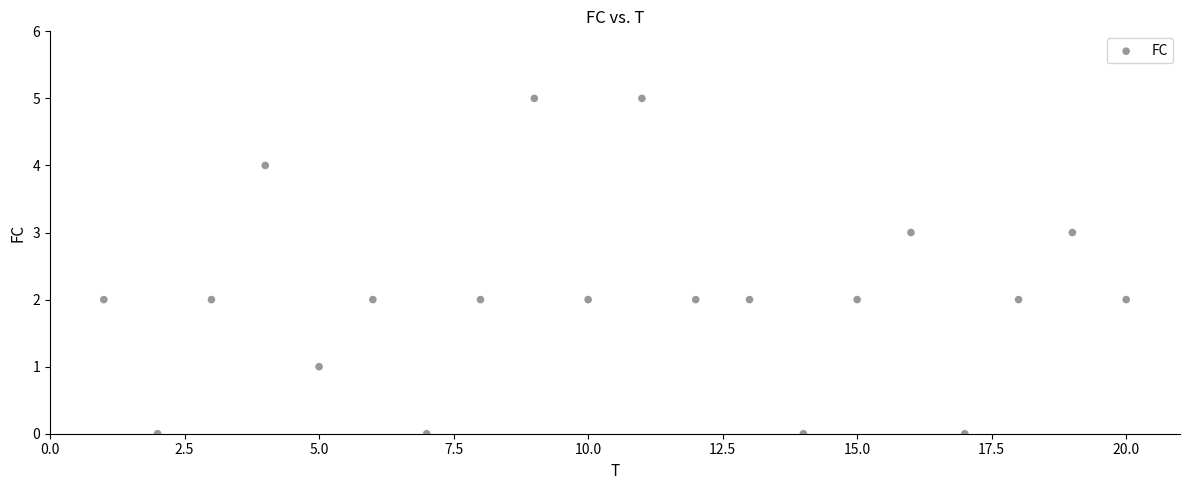

What is the range of Y values (max minus min)?

5